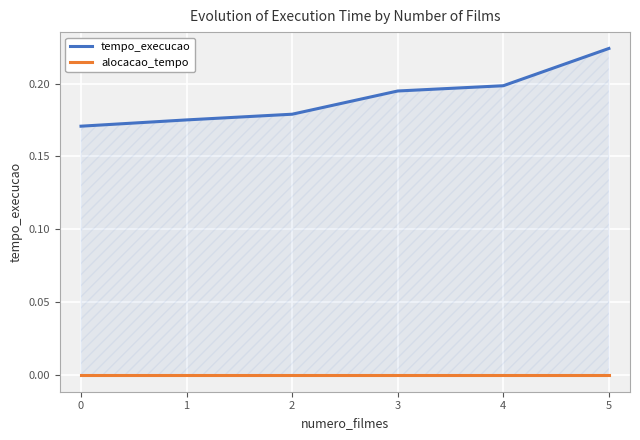

True or false: alocacao_tempo has more than 2 interior local peaks.

False